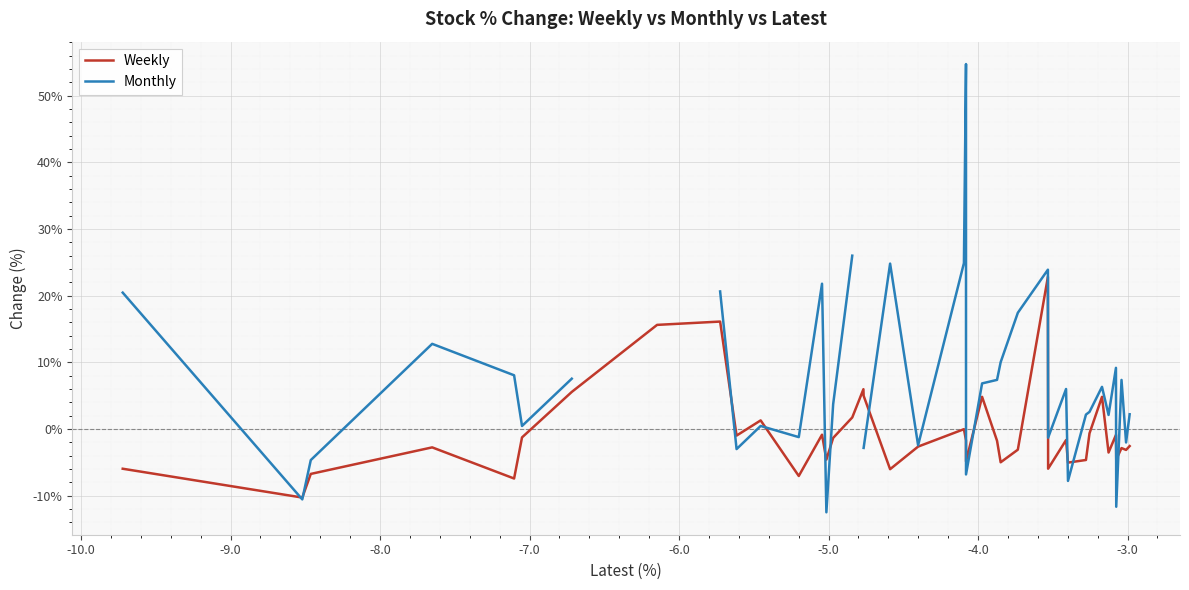

Count the number of categories in the chart.

40